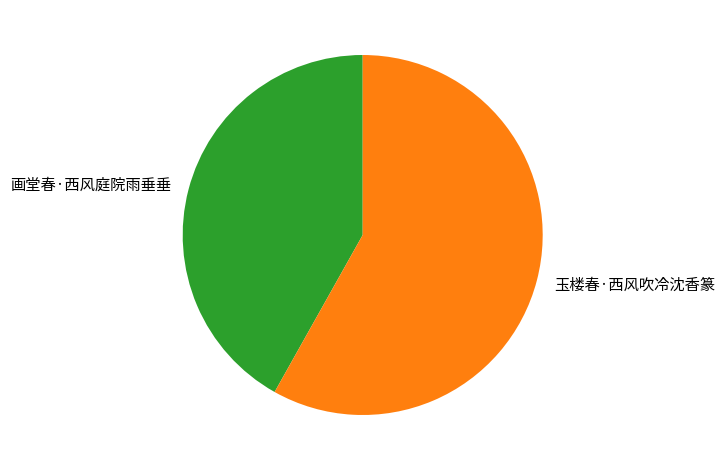

Is it true that 画堂春·西风庭院雨垂垂 is 55% of the pie?

False